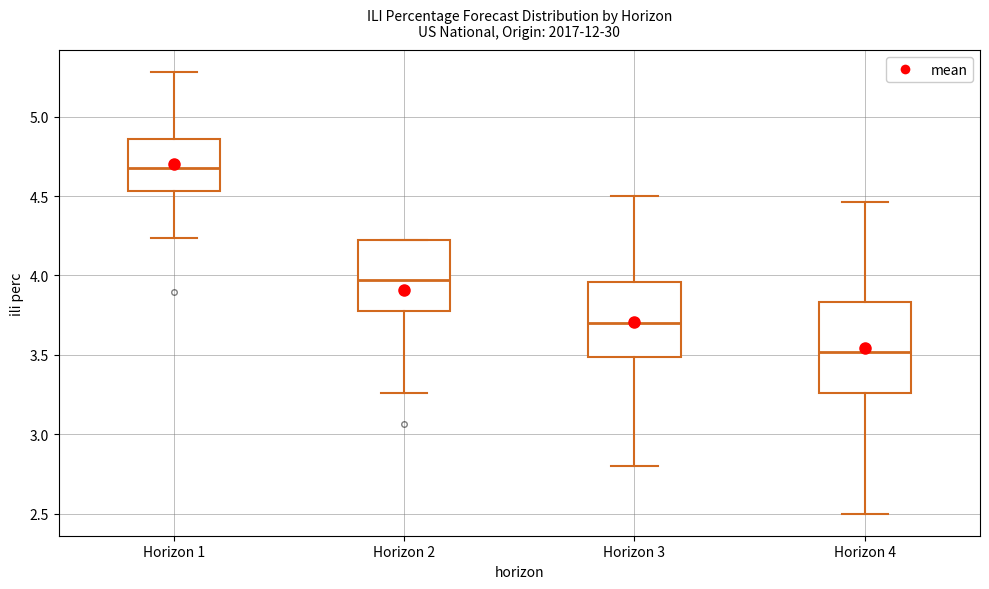

Reading left to right, transcribe this box plot: for each box, give where its median line is, the range the box spans, and where its two whiskers end, as read against the y-axis. The values are not printed on the chart, so give them approximately, as read against the axis.

Horizon 1: median 4.70, box 4.55 to 4.85, whiskers 4.25 to 5.30
Horizon 2: median 3.95, box 3.75 to 4.20, whiskers 3.25 to 4.20
Horizon 3: median 3.70, box 3.50 to 3.95, whiskers 2.80 to 4.50
Horizon 4: median 3.50, box 3.25 to 3.85, whiskers 2.50 to 4.45